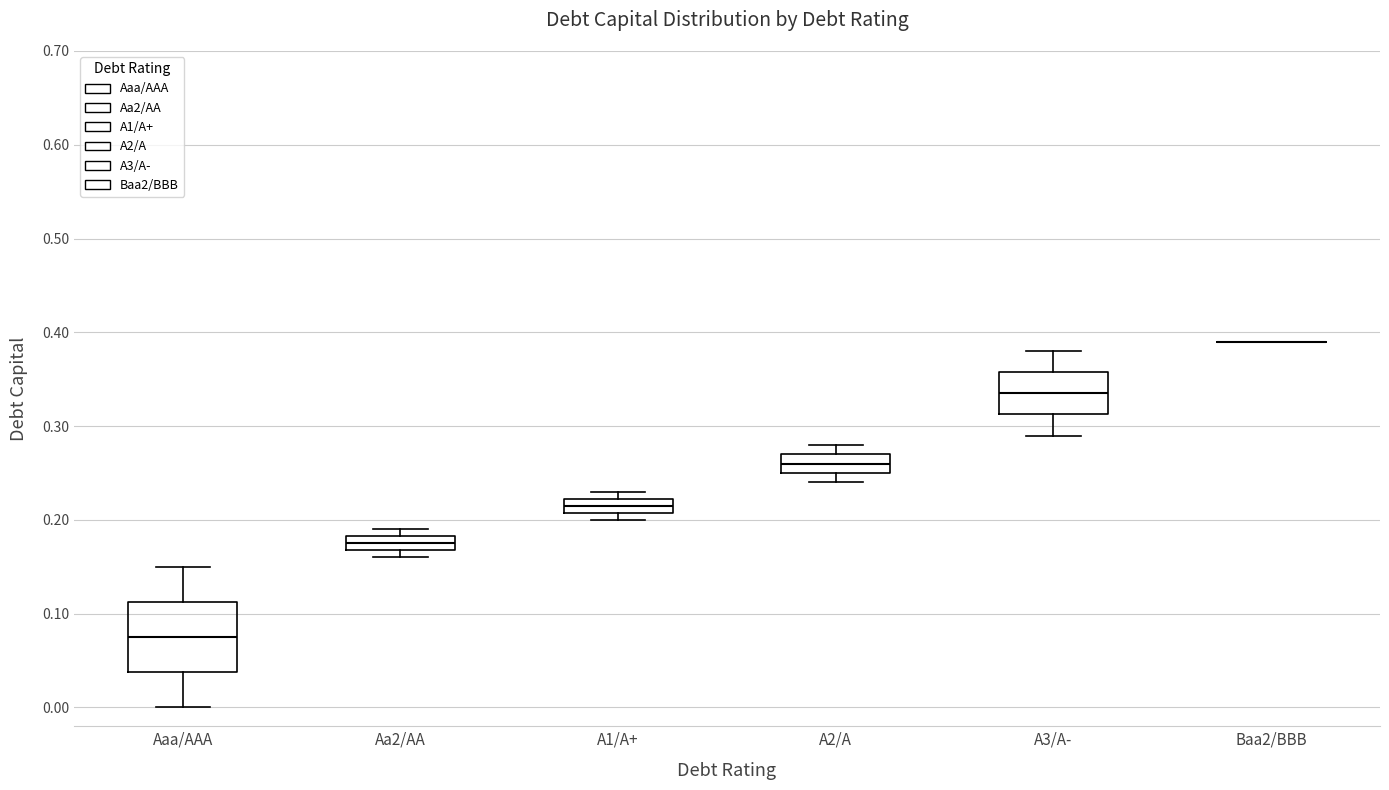

Comparing the boxes themselves (not the whiskers), which one is the tallest?

Aaa/AAA